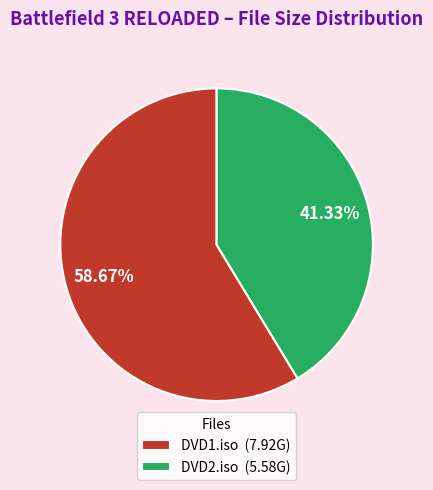

To the nearest percent, what portion does DVD2.iso represent?

41%